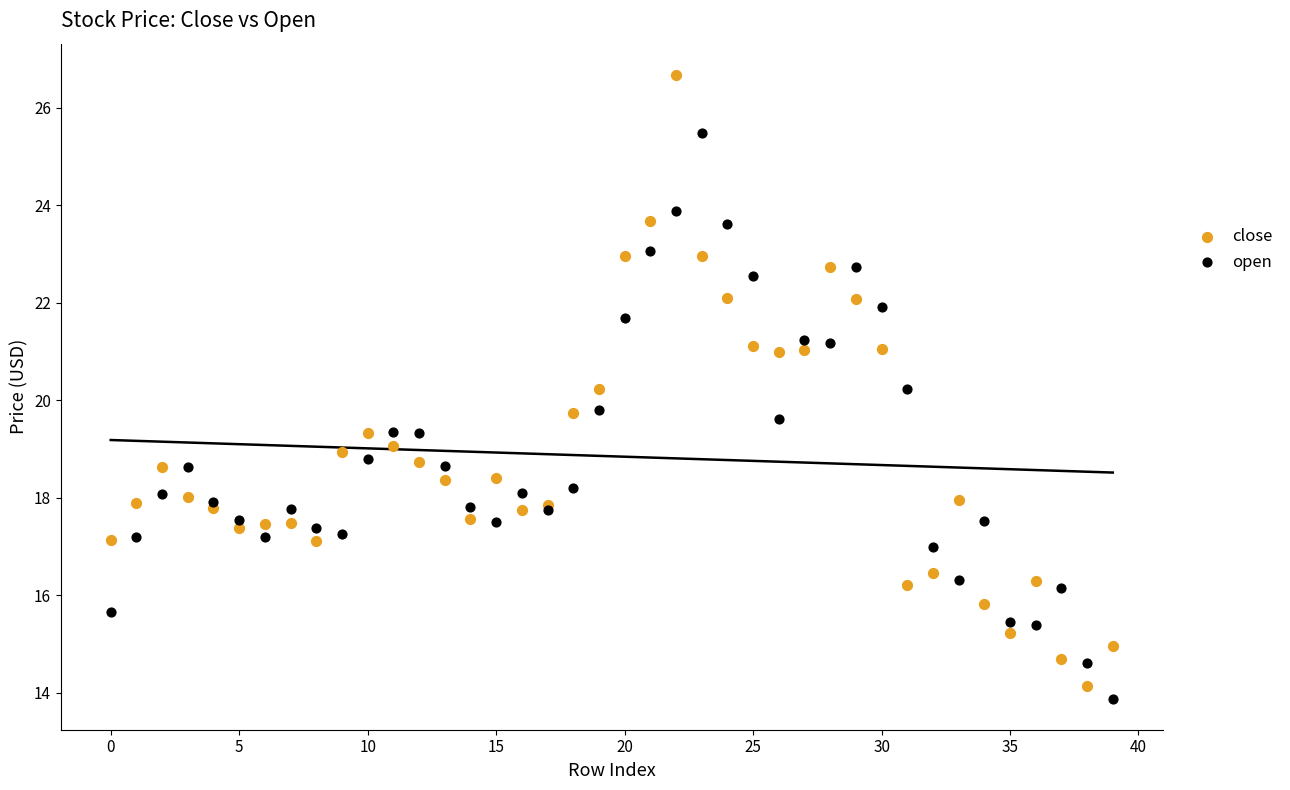

Which series contains the lowest Y value?

open